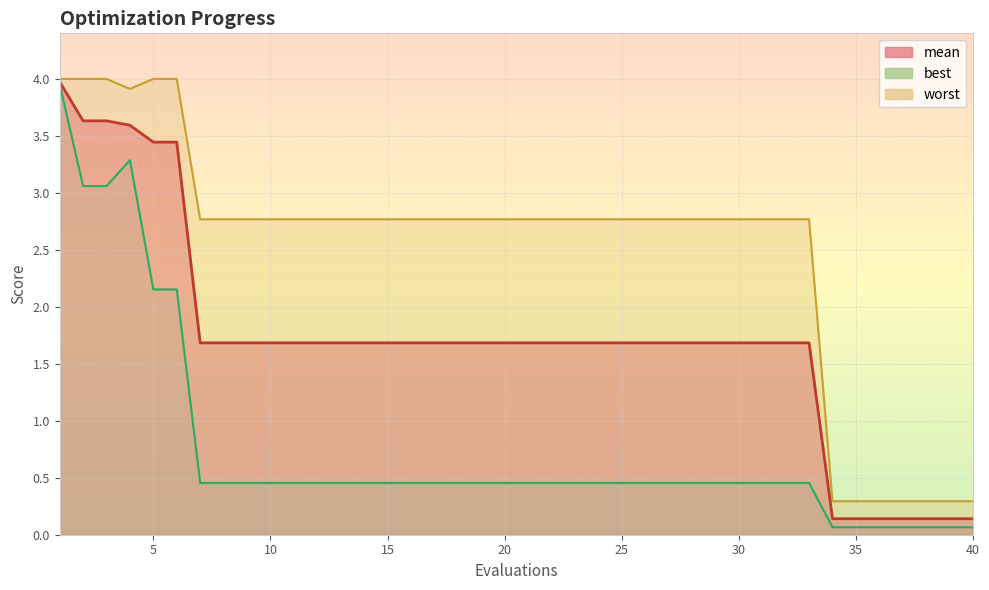

What is the maximum value shown in the chart?

4.0